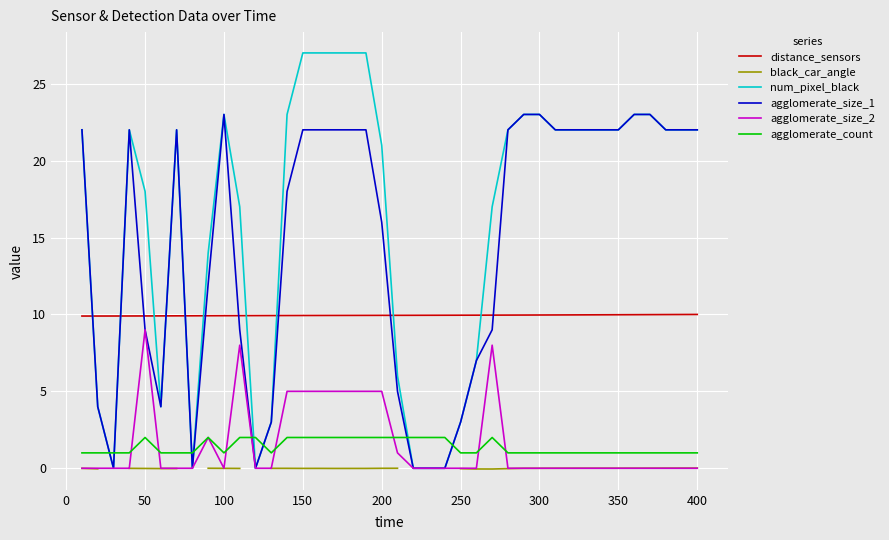

What is the maximum value for num_pixel_black?

27.0